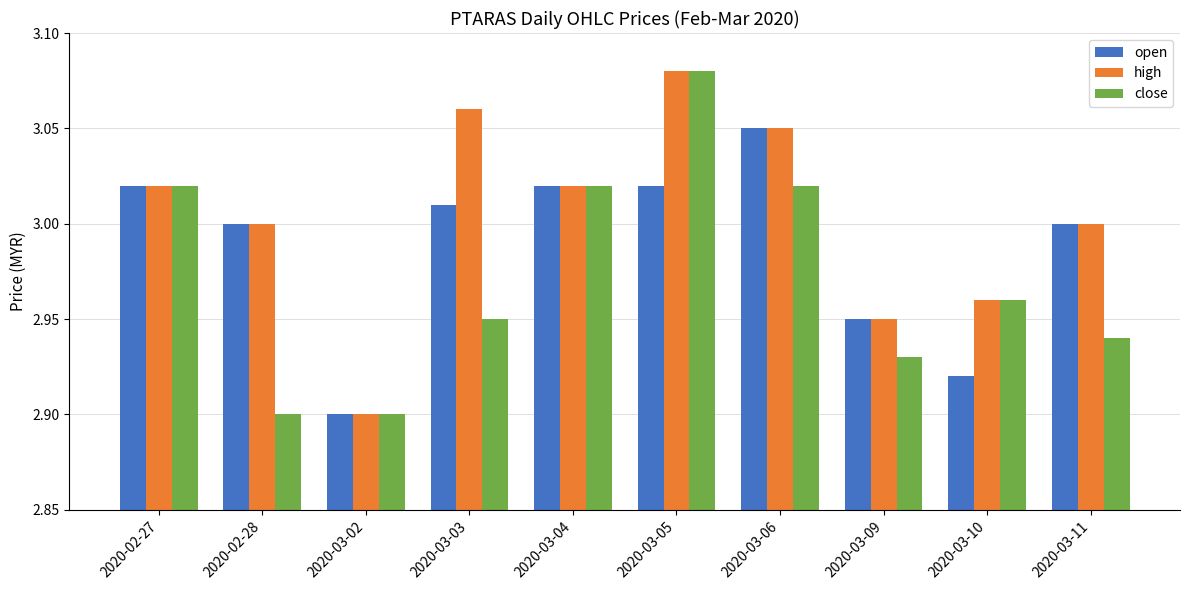

Between 2020-03-03 and 2020-03-05, which series saw the biggest shift?

close